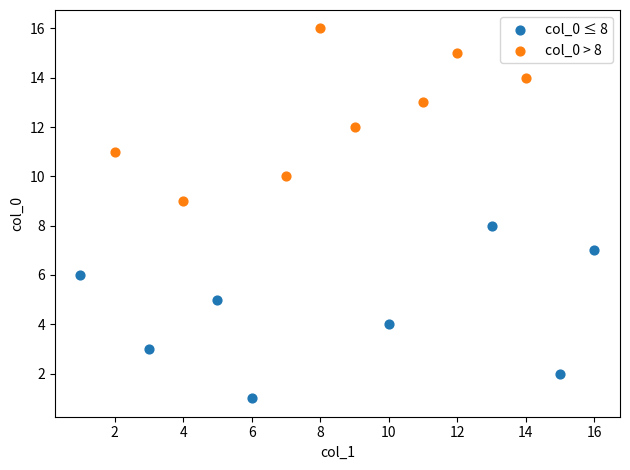

What are all the series names shown in the legend?

col_0 ≤ 8, col_0 > 8